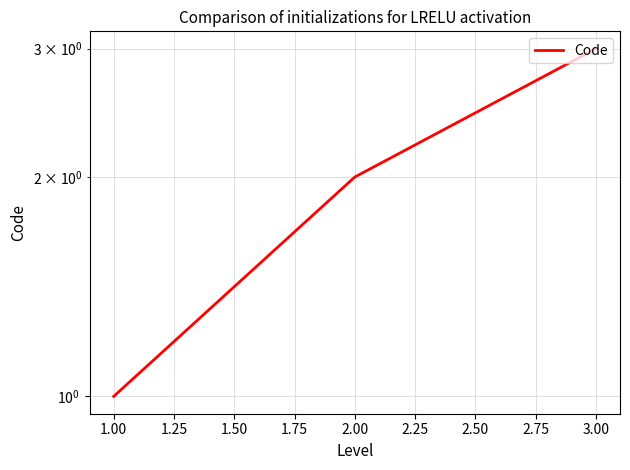

What is the value of the 3rd point from the left?

3